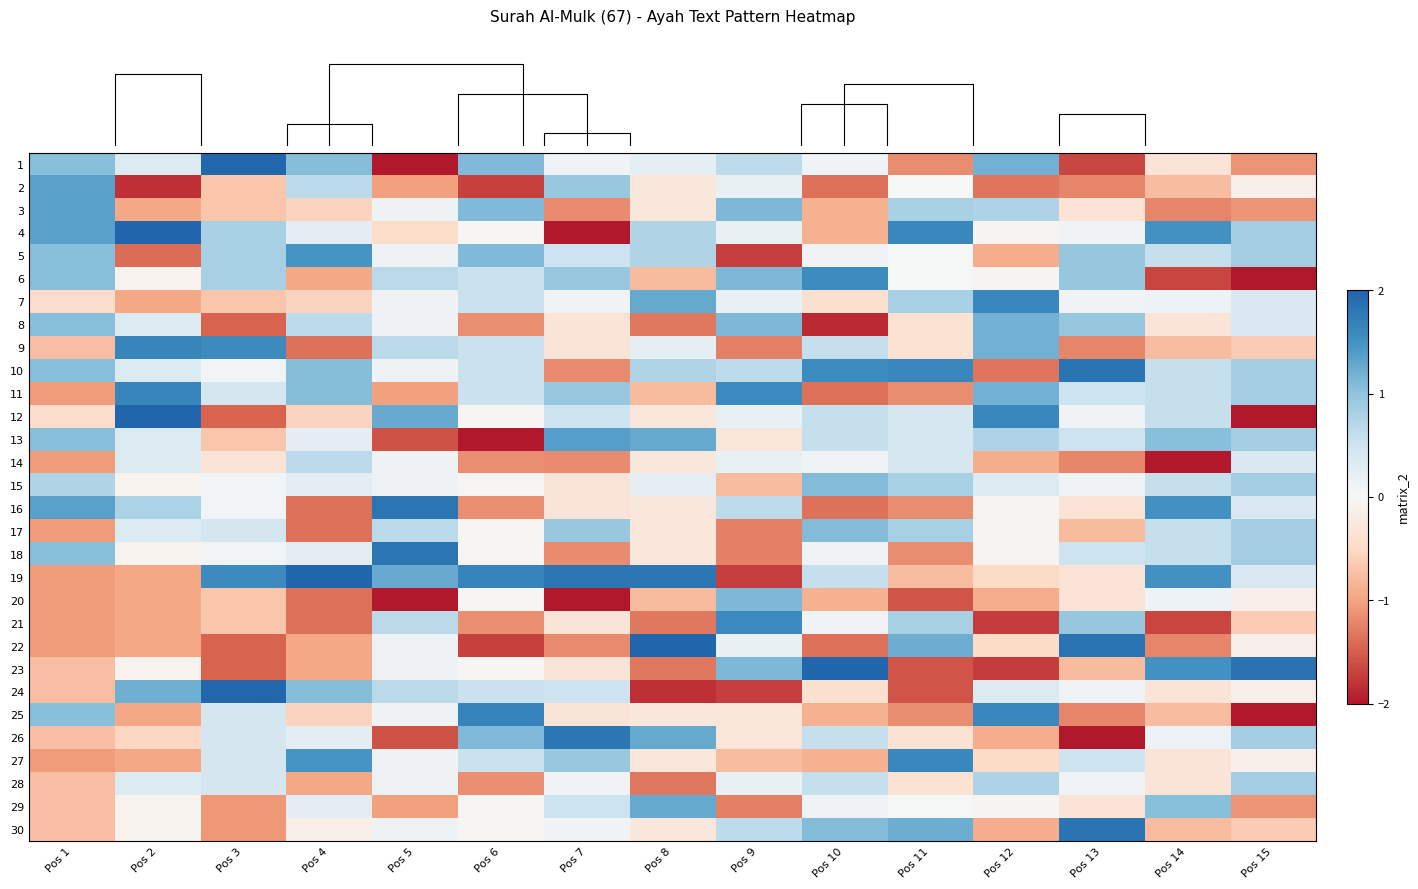

At Pos 13, list the series in order from smallest to largest.

row_25, row_0, row_1, row_8, row_13, row_24, row_16, row_22, row_2, row_15, row_18, row_19, row_28, row_3, row_6, row_11, row_14, row_23, row_27, row_10, row_12, row_17, row_26, row_4, row_5, row_7, row_20, row_9, row_21, row_29